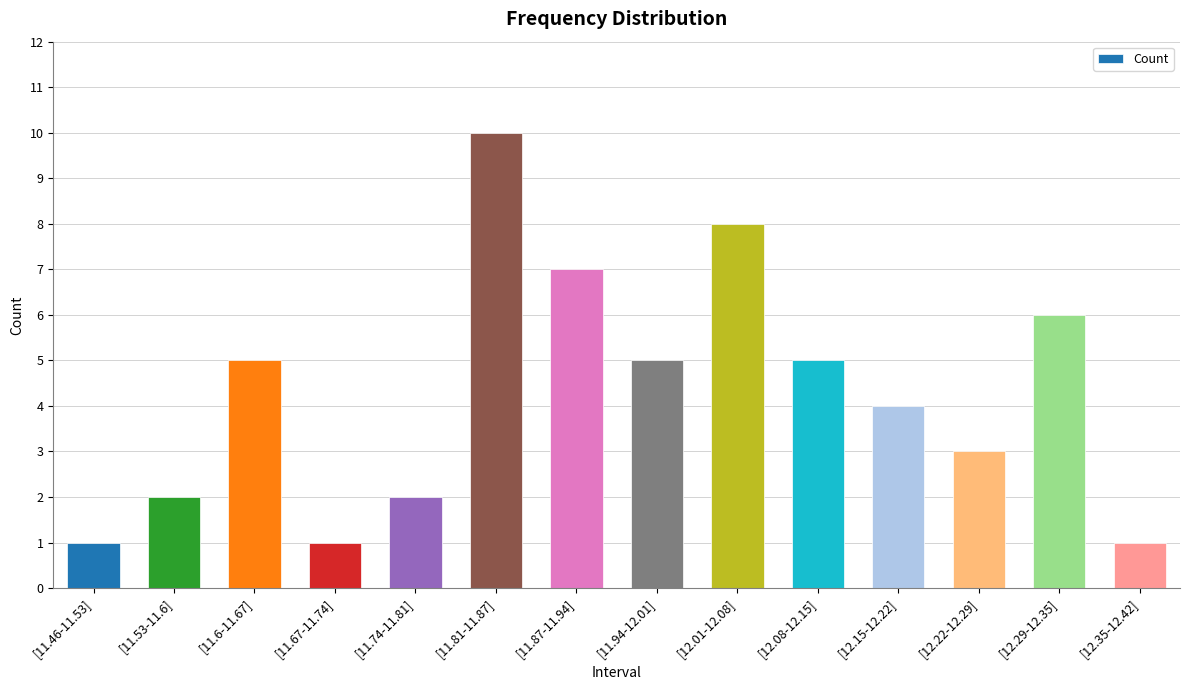

Is it true that the value at [12.22-12.29] is 3?

True